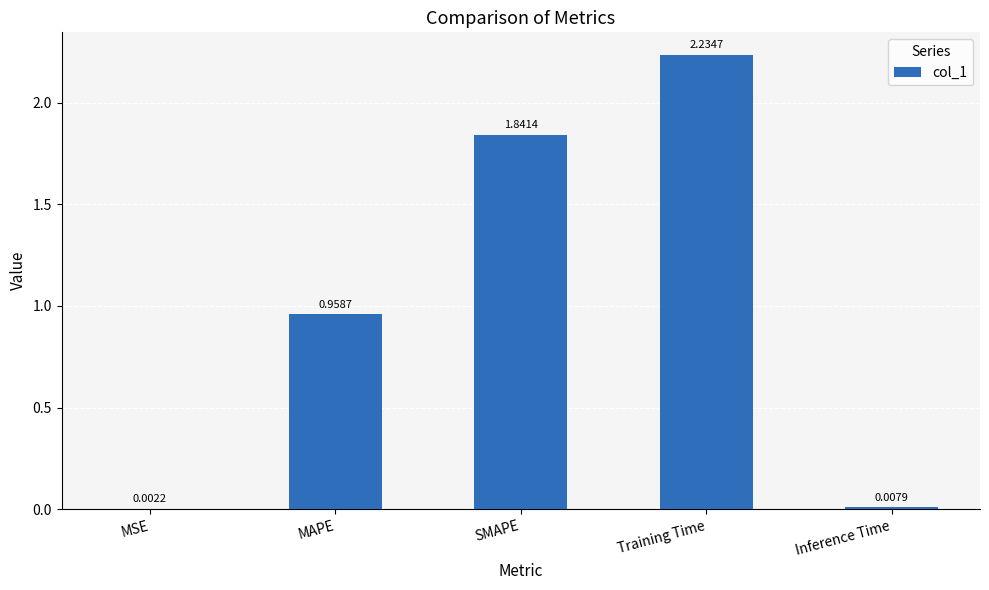

Which label corresponds to the largest value in the chart?

Training Time